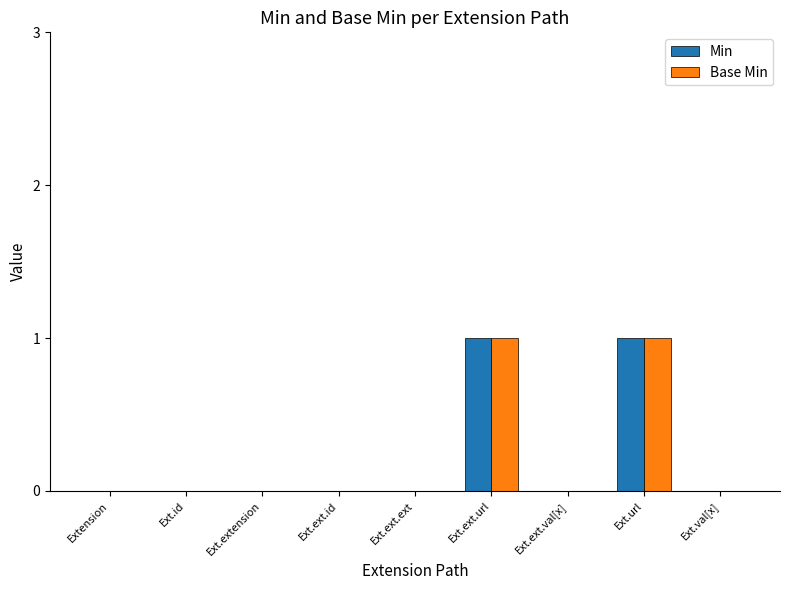

True or false: Min has a value of 0 at Ext.ext.ext.

True